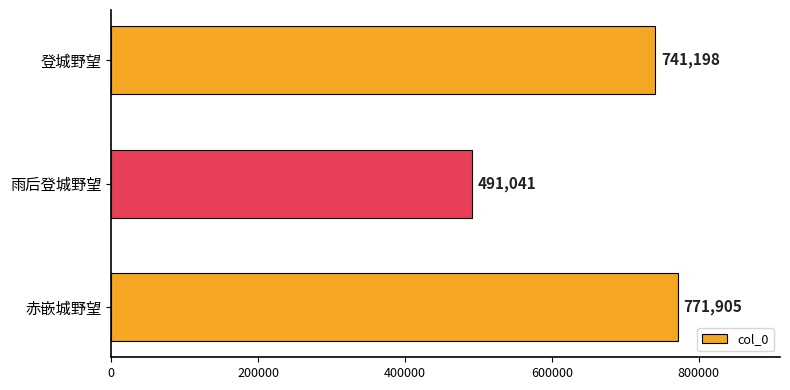

True or false: the data shows 429192 at 登城野望.

False